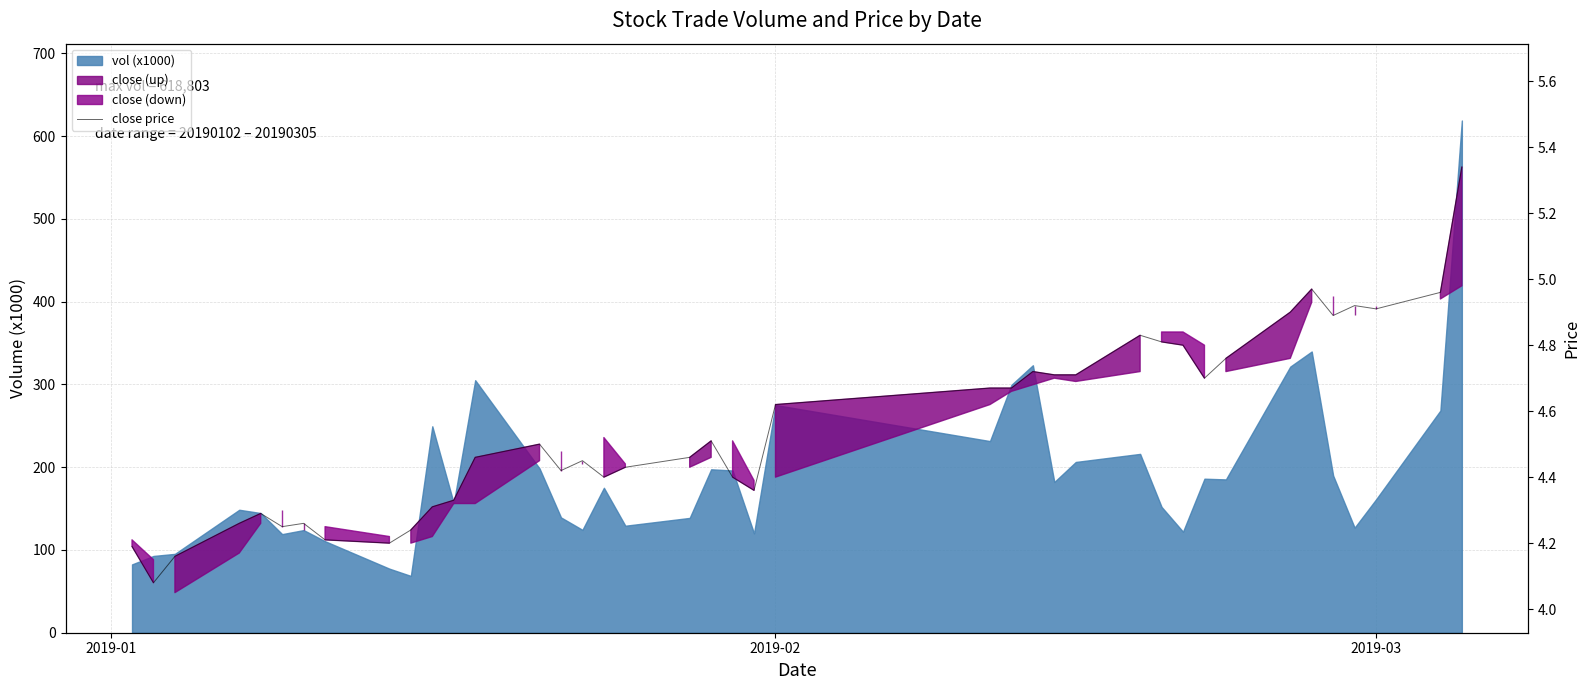

Is it true that the value at 14 is 1.6?

False